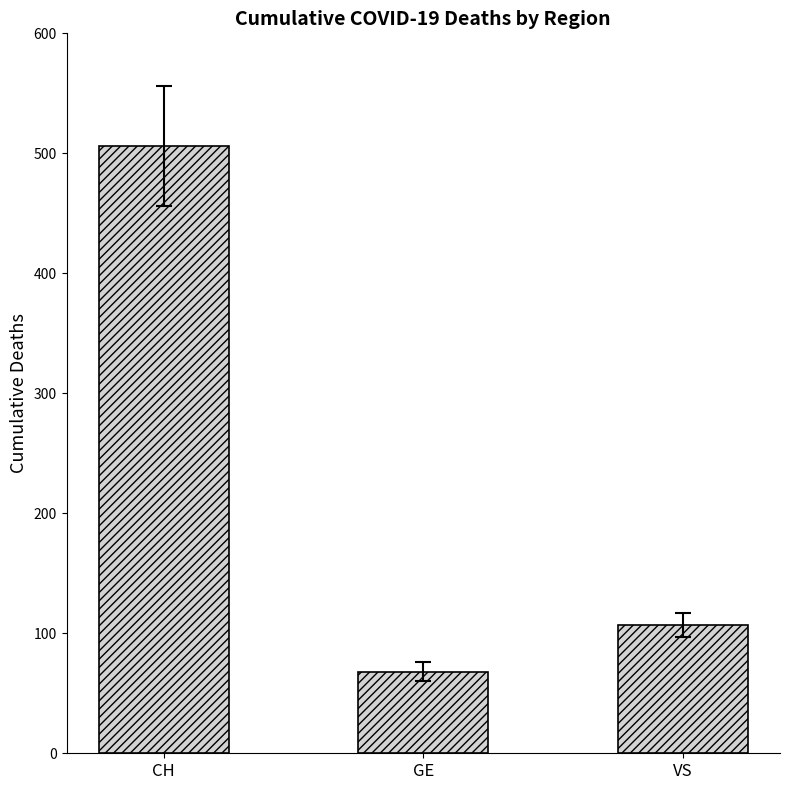

What is the difference between the values at CH and VS?

399